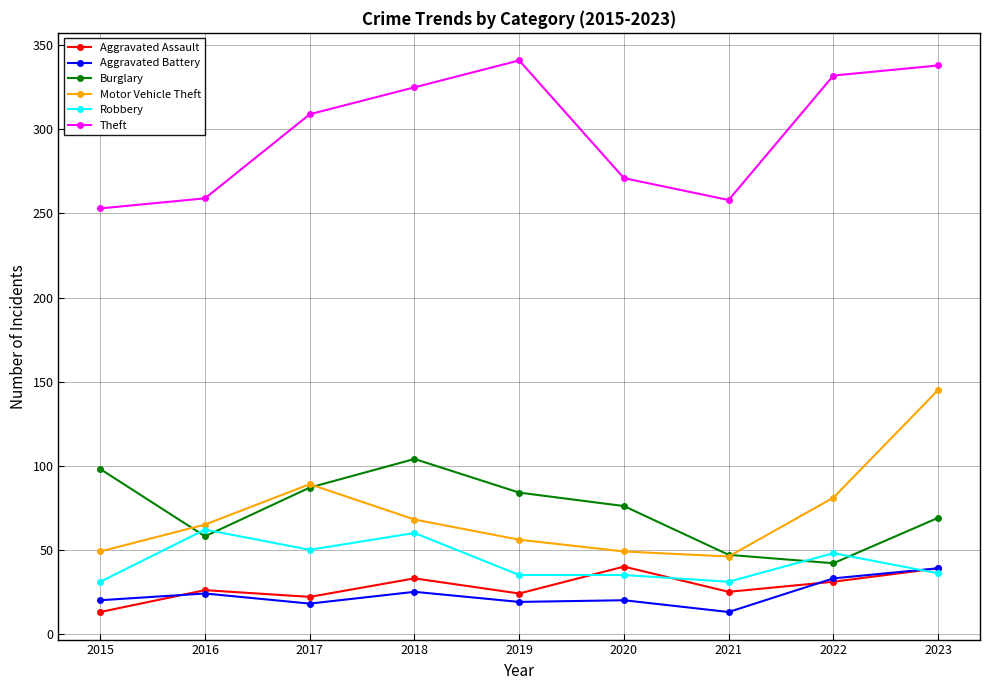

True or false: Robbery and Theft intersect in this chart.

False